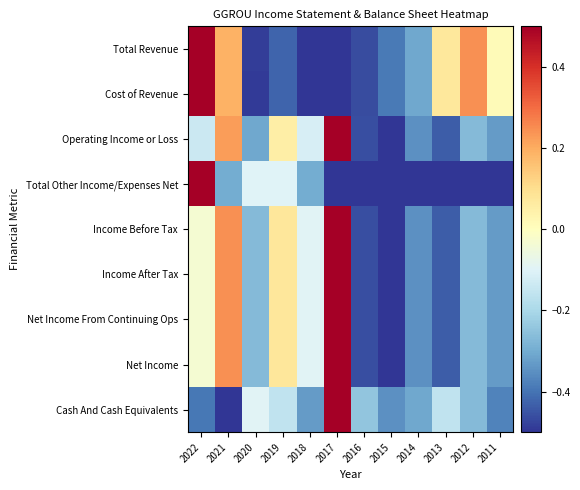

Reading left to right, list all the values displayed in this chart.

Total Revenue: 2022=0.5	2021=0.2	2020=-0.5	2019=-0.4	2018=-0.5	2017=-0.5	2016=-0.5	2015=-0.4	2014=-0.3	2013=0.1	2012=0.2	2011=0.0
Cost of Revenue: 2022=0.5	2021=0.2	2020=-0.5	2019=-0.4	2018=-0.5	2017=-0.5	2016=-0.5	2015=-0.4	2014=-0.3	2013=0.1	2012=0.2	2011=0.0
Operating Income or Loss: 2022=-0.1	2021=0.2	2020=-0.3	2019=0.1	2018=-0.1	2017=0.5	2016=-0.5	2015=-0.5	2014=-0.4	2013=-0.4	2012=-0.3	2011=-0.3
Total Other Income/Expenses Net: 2022=0.5	2021=-0.3	2020=-0.1	2019=-0.1	2018=-0.3	2017=-0.5	2016=-0.5	2015=-0.5	2014=-0.5	2013=-0.5	2012=-0.5	2011=-0.5
Income Before Tax: 2022=-0.0	2021=0.2	2020=-0.3	2019=0.1	2018=-0.1	2017=0.5	2016=-0.5	2015=-0.5	2014=-0.4	2013=-0.4	2012=-0.3	2011=-0.3
Income After Tax: 2022=-0.0	2021=0.2	2020=-0.3	2019=0.1	2018=-0.1	2017=0.5	2016=-0.5	2015=-0.5	2014=-0.4	2013=-0.4	2012=-0.3	2011=-0.3
Net Income From Continuing Ops: 2022=-0.0	2021=0.2	2020=-0.3	2019=0.1	2018=-0.1	2017=0.5	2016=-0.5	2015=-0.5	2014=-0.4	2013=-0.4	2012=-0.3	2011=-0.3
Net Income: 2022=-0.0	2021=0.2	2020=-0.3	2019=0.1	2018=-0.1	2017=0.5	2016=-0.5	2015=-0.5	2014=-0.4	2013=-0.4	2012=-0.3	2011=-0.3
Cash And Cash Equivalents: 2022=-0.4	2021=-0.5	2020=-0.1	2019=-0.2	2018=-0.3	2017=0.5	2016=-0.2	2015=-0.4	2014=-0.3	2013=-0.2	2012=-0.3	2011=-0.4